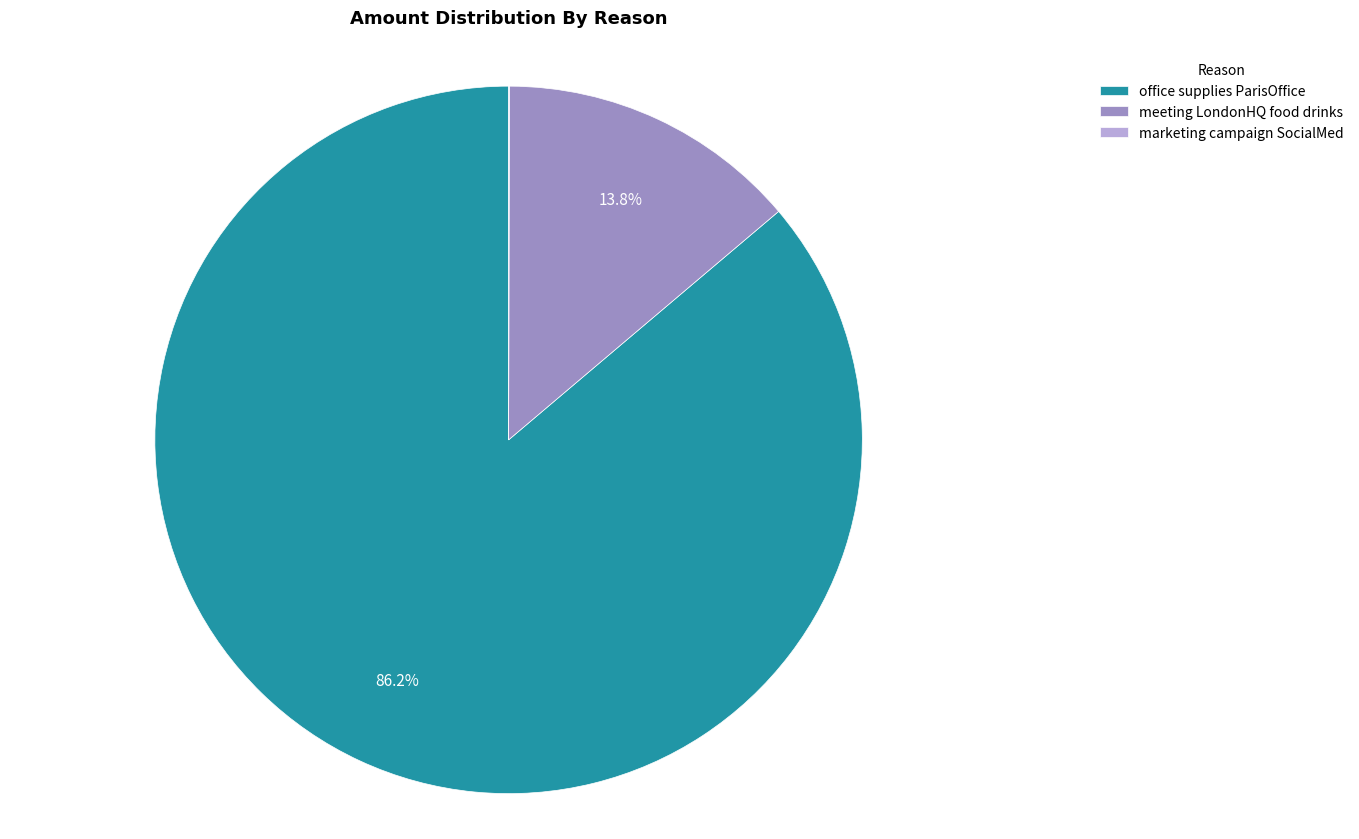

True or false: meeting LondonHQ food drinks accounts for 14% of the total.

True